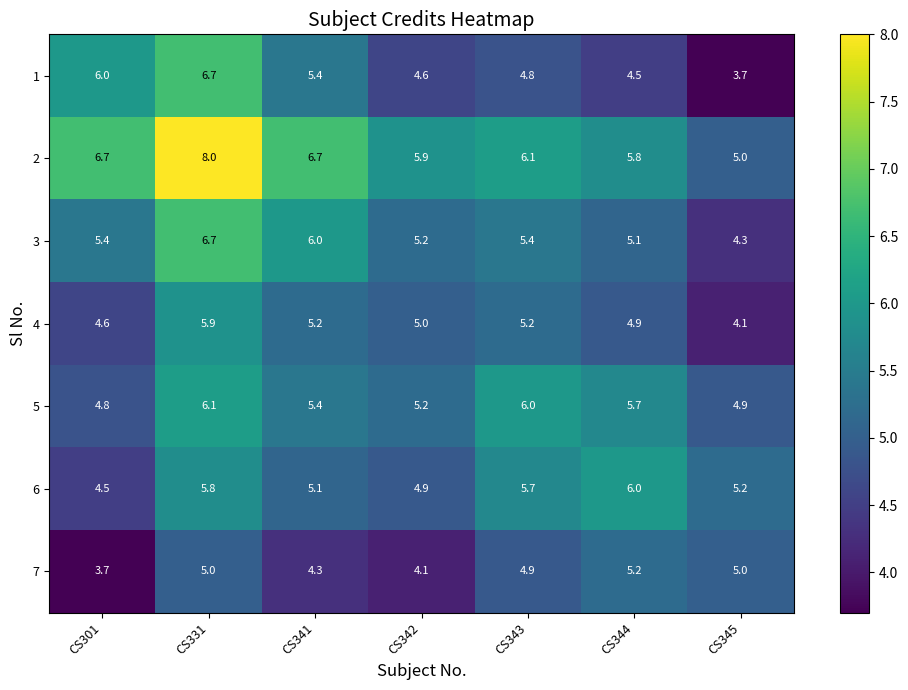

What is the total value across all series at CS343?

38.1